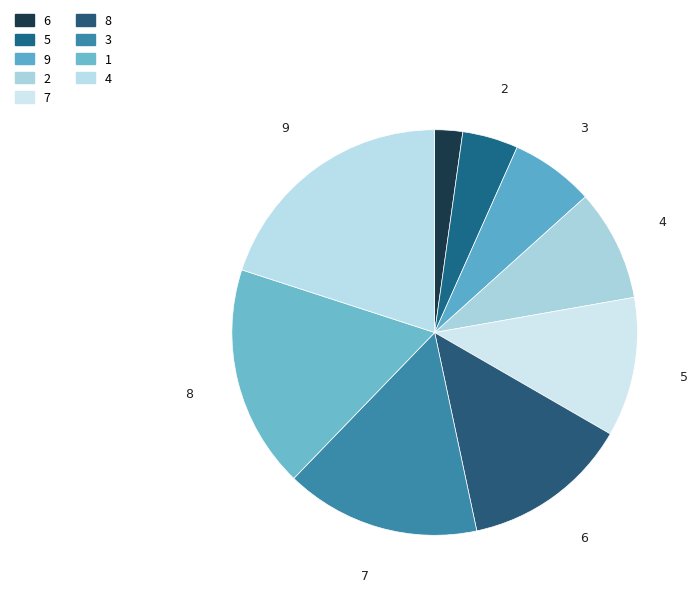

What is the smallest slice in the pie chart?

6